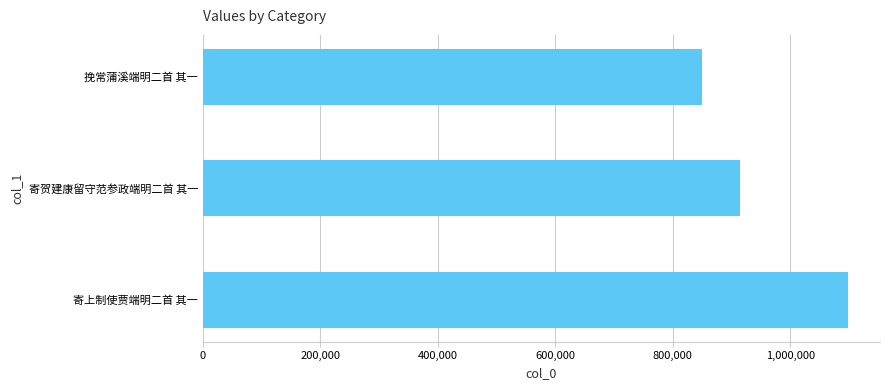

Between 寄上制使贾端明二首 其一 and 挽常蒲溪端明二首 其一, which is larger?

寄上制使贾端明二首 其一